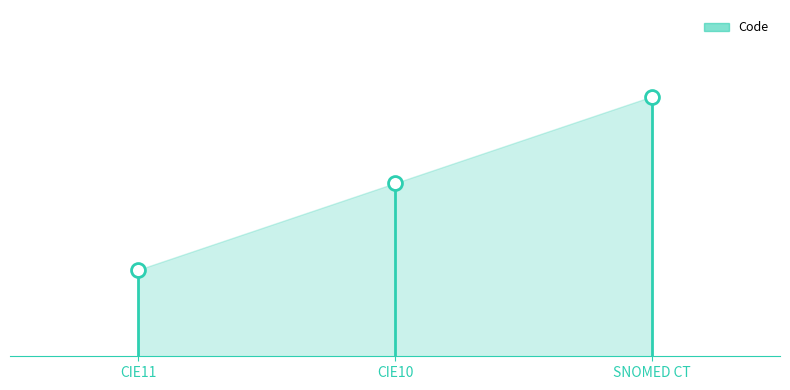

What is the average value?

2